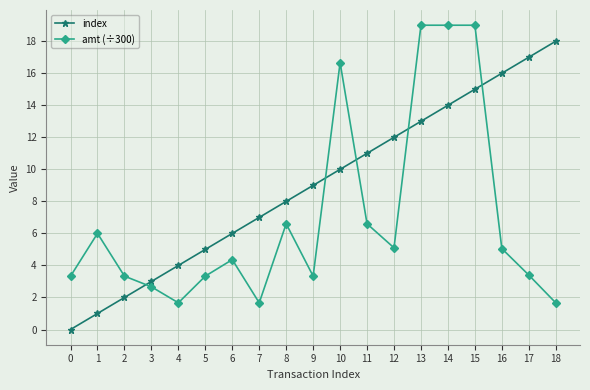

What is the difference between the highest and lowest values at 12?

6.9